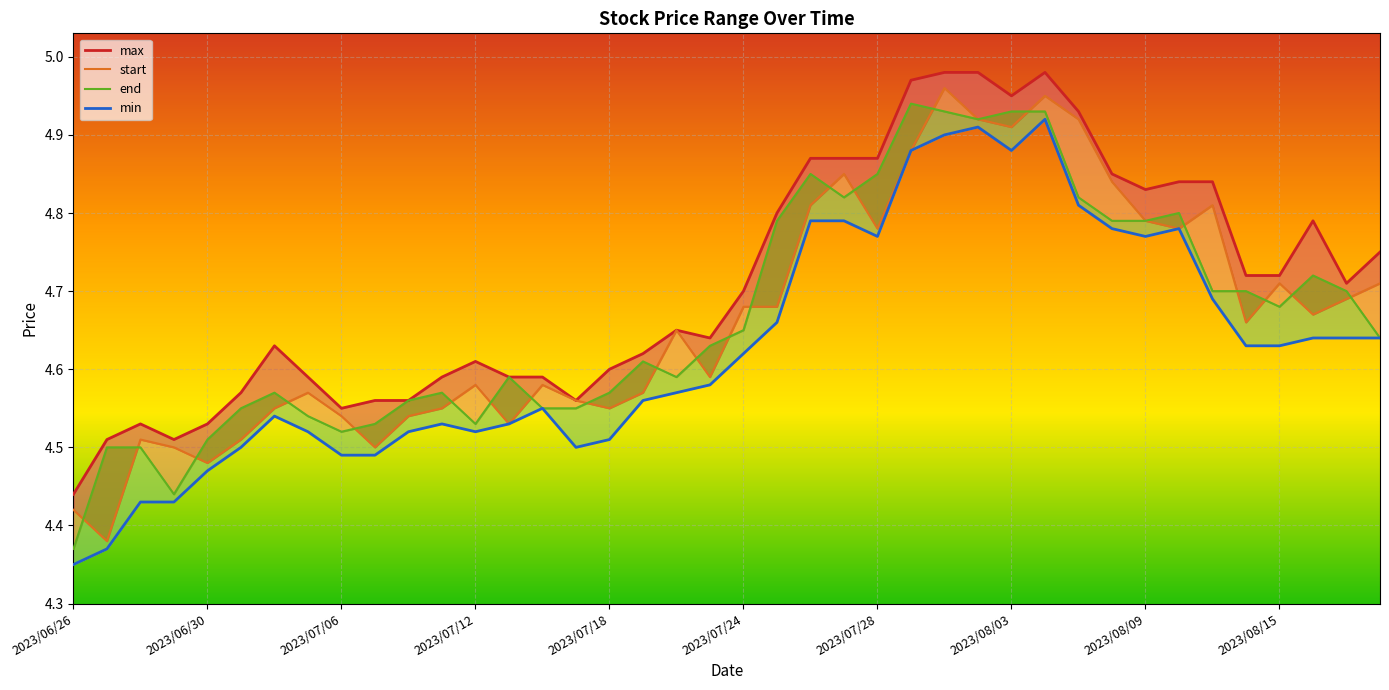

What are all the series names shown in the legend?

max, start, end, min